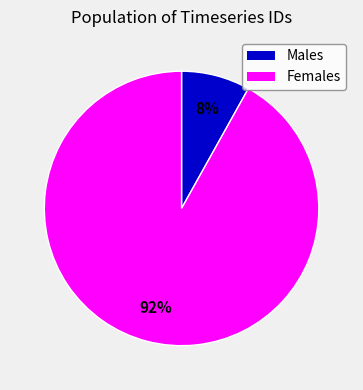

Is it true that Females is 92% of the pie?

True